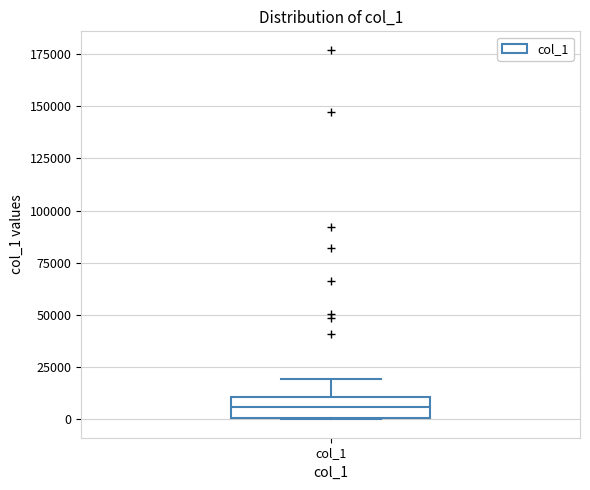

Read this box plot against the y-axis: the position of the median line, the range covered by the box, and the ends of both whiskers. The values are not printed on the chart, so give them approximately, as read against the axis.

median 5000, box 0 to 10000, whiskers 0 to 20000